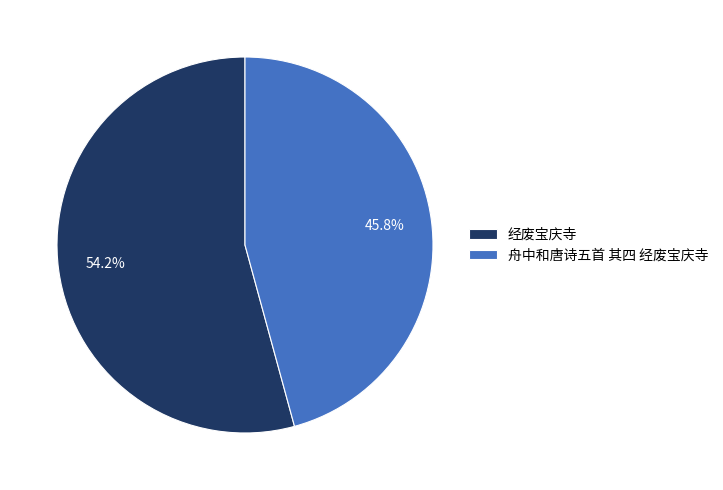

Between 经废宝庆寺 and 舟中和唐诗五首 其四 经废宝庆寺, which is larger?

经废宝庆寺